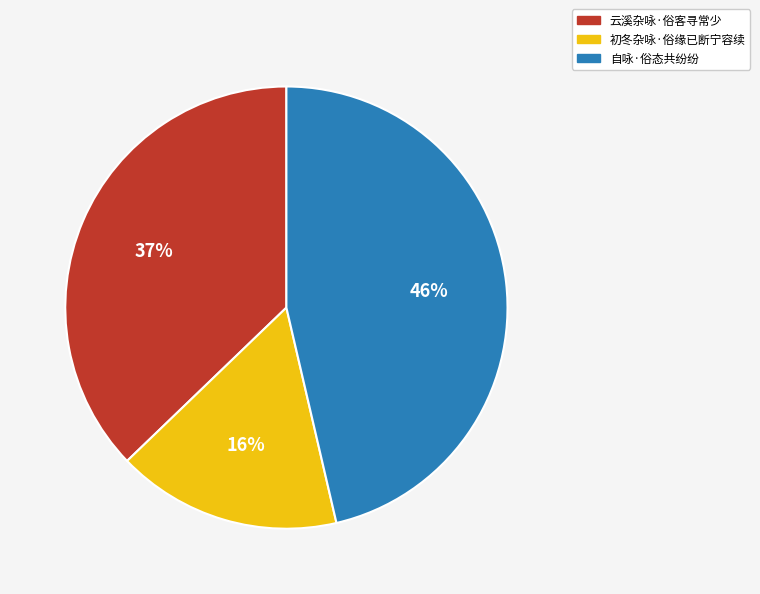

To the nearest percent, what portion does 自咏·俗态共纷纷 represent?

46%